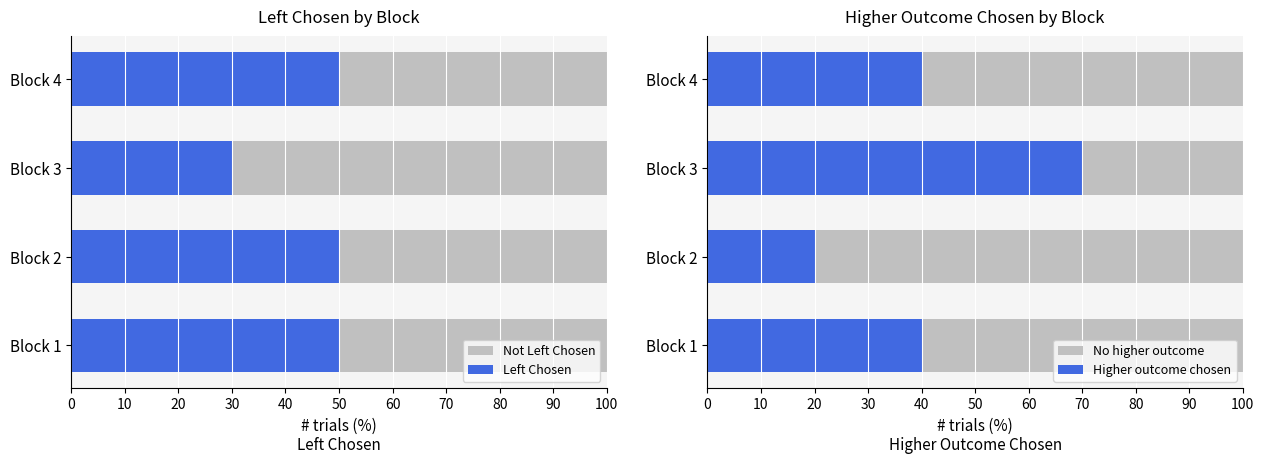

Which series has the largest range (max minus min)?

No higher outcome